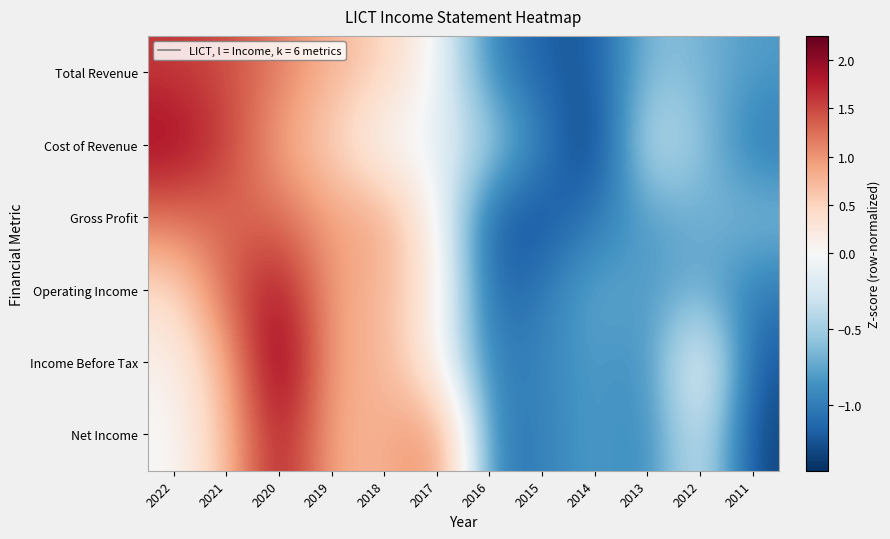

Count the number of categories in the chart.

12